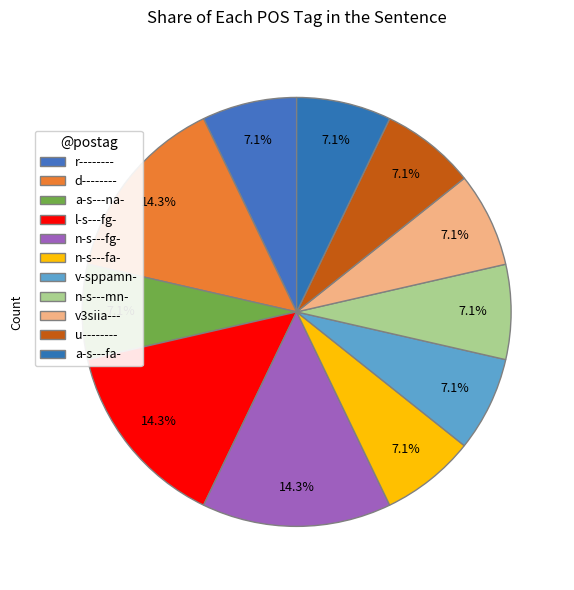

True or false: n-s---fa- accounts for 7% of the total.

True